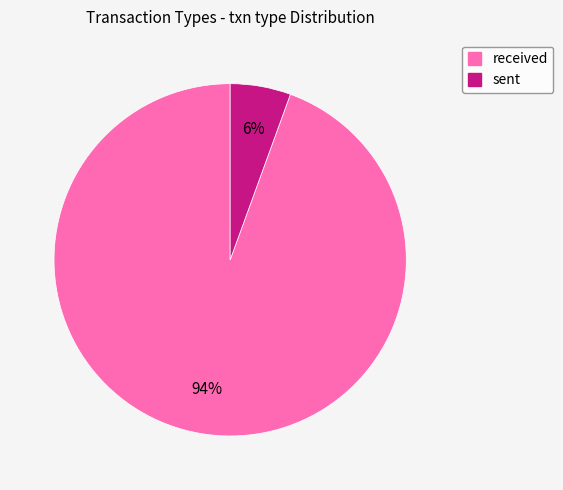

To the nearest percent, what percentage of the pie is sent?

6%